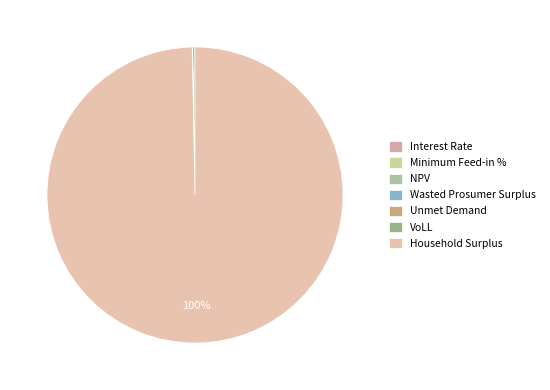

Does Household Surplus represent more than half of the total?

Yes